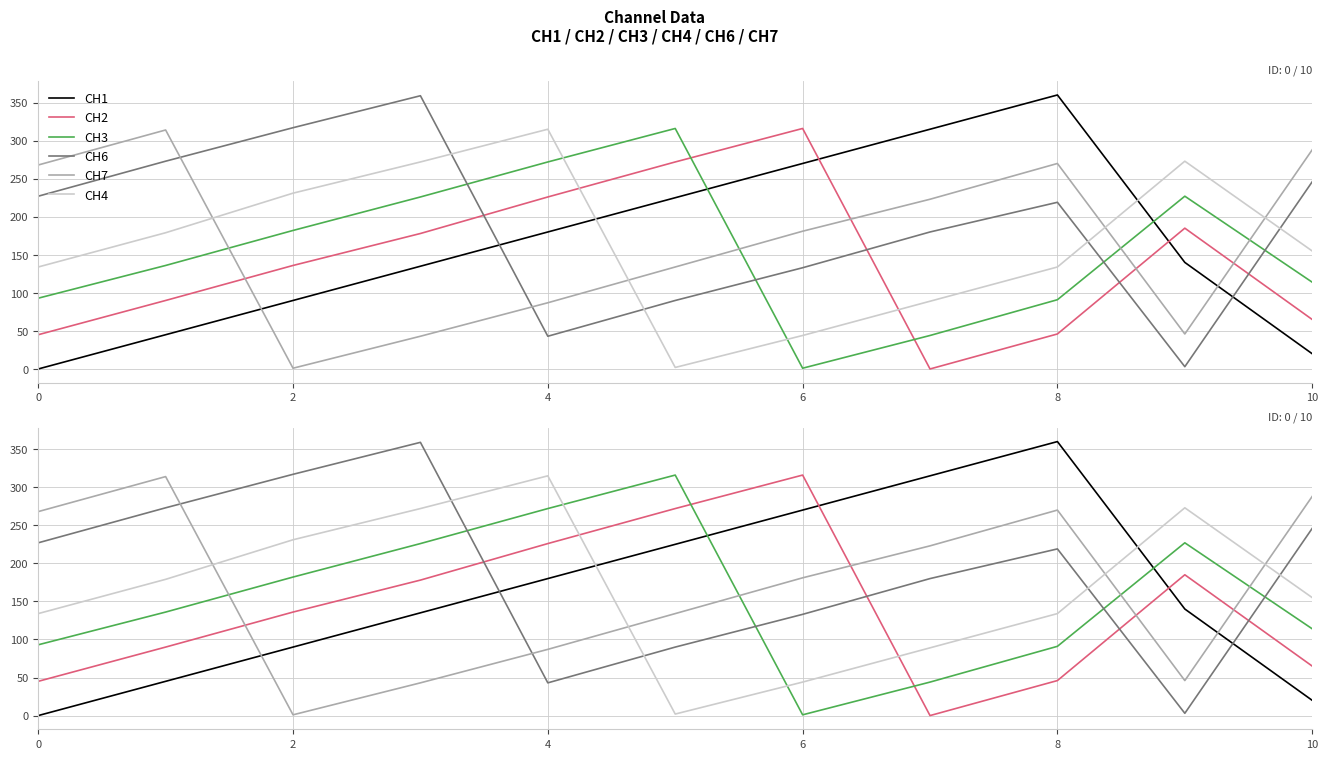

Which series has the largest total across all categories?

CH6